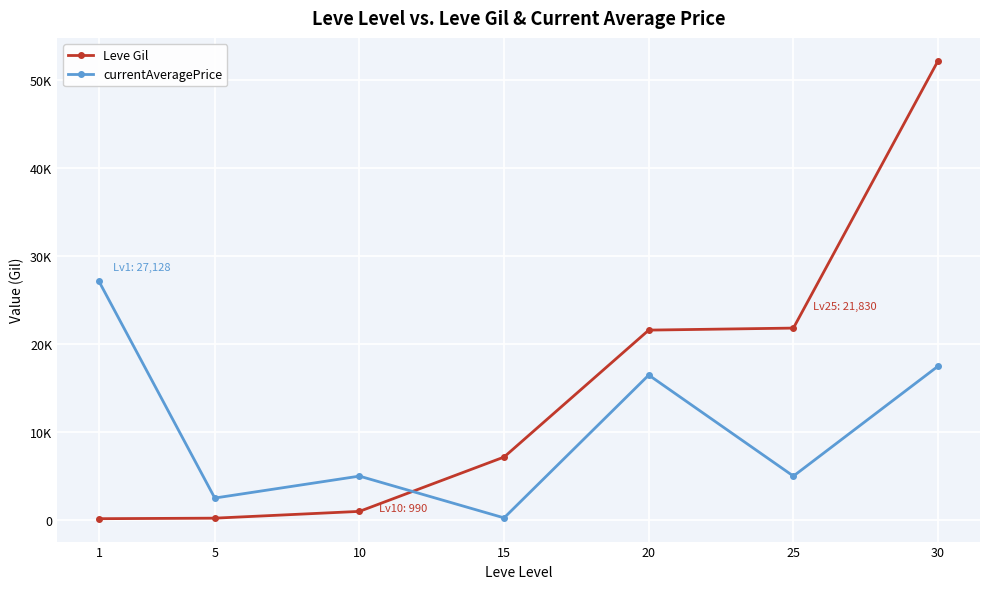

Does the chart have visible grid lines?

Yes